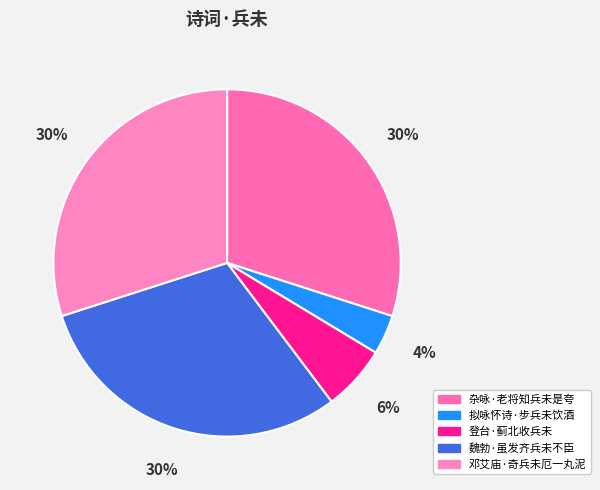

How much of the chart is everything except 魏勃·虽发齐兵未不臣?

69.7%